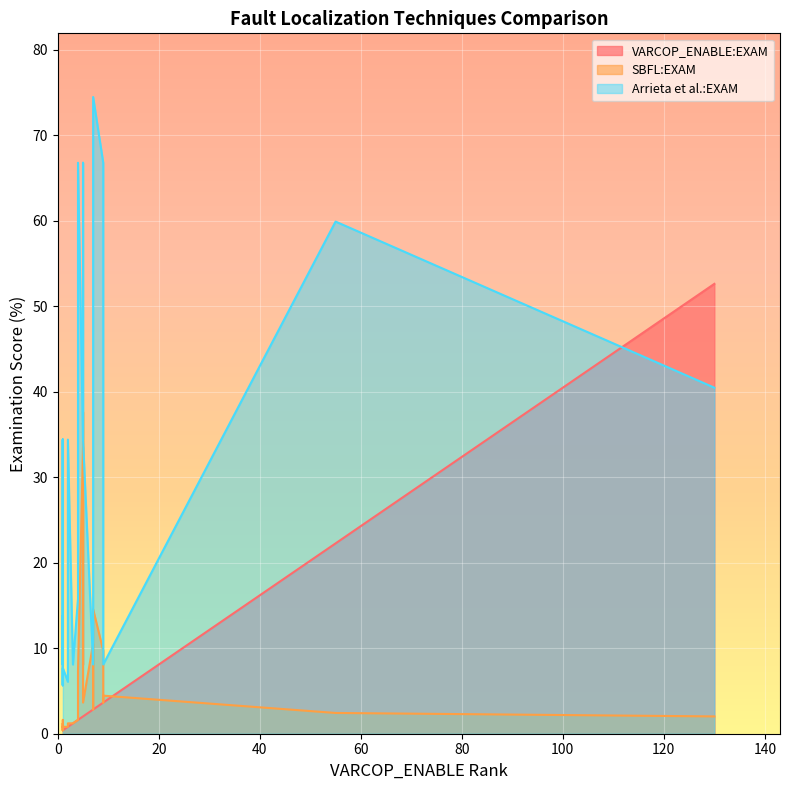

In VARCOP_ENABLE:EXAM, how many points are lower than both neighbors (excluding endpoints)?

2